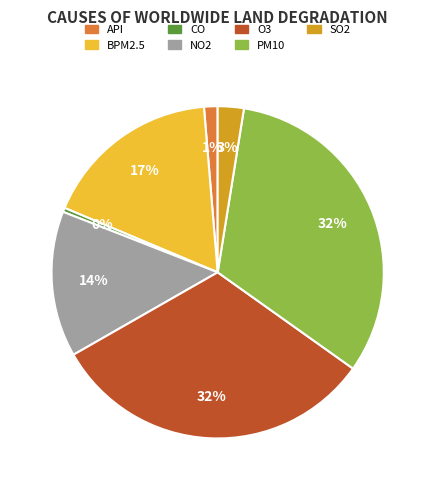

Is it true that O3 is 32% of the pie?

True